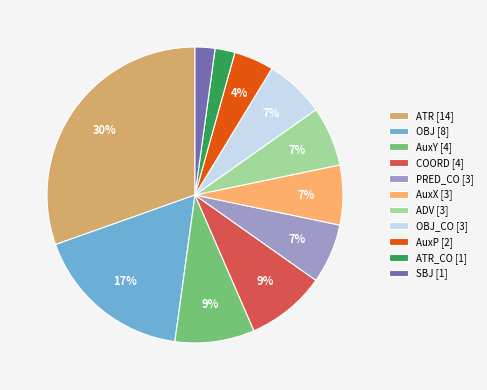

What percentage is the ATR_CO [1] slice, to the nearest percent?

2%